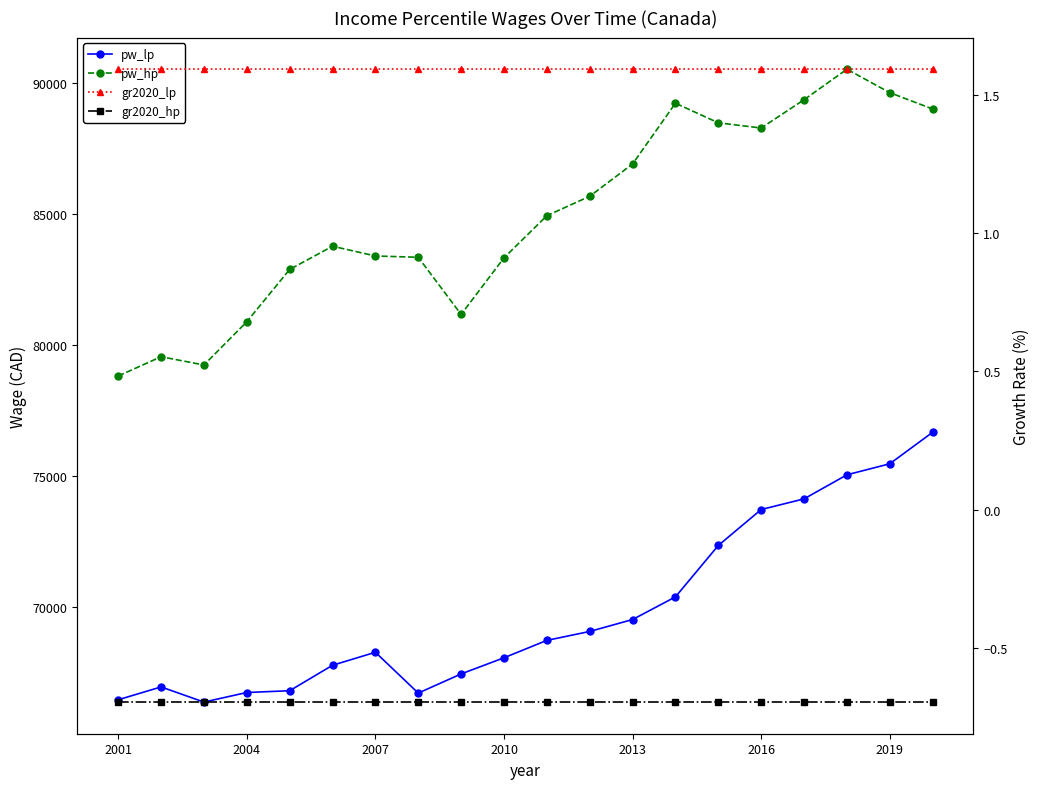

What is the average value of the pw_hp series?

84926.8